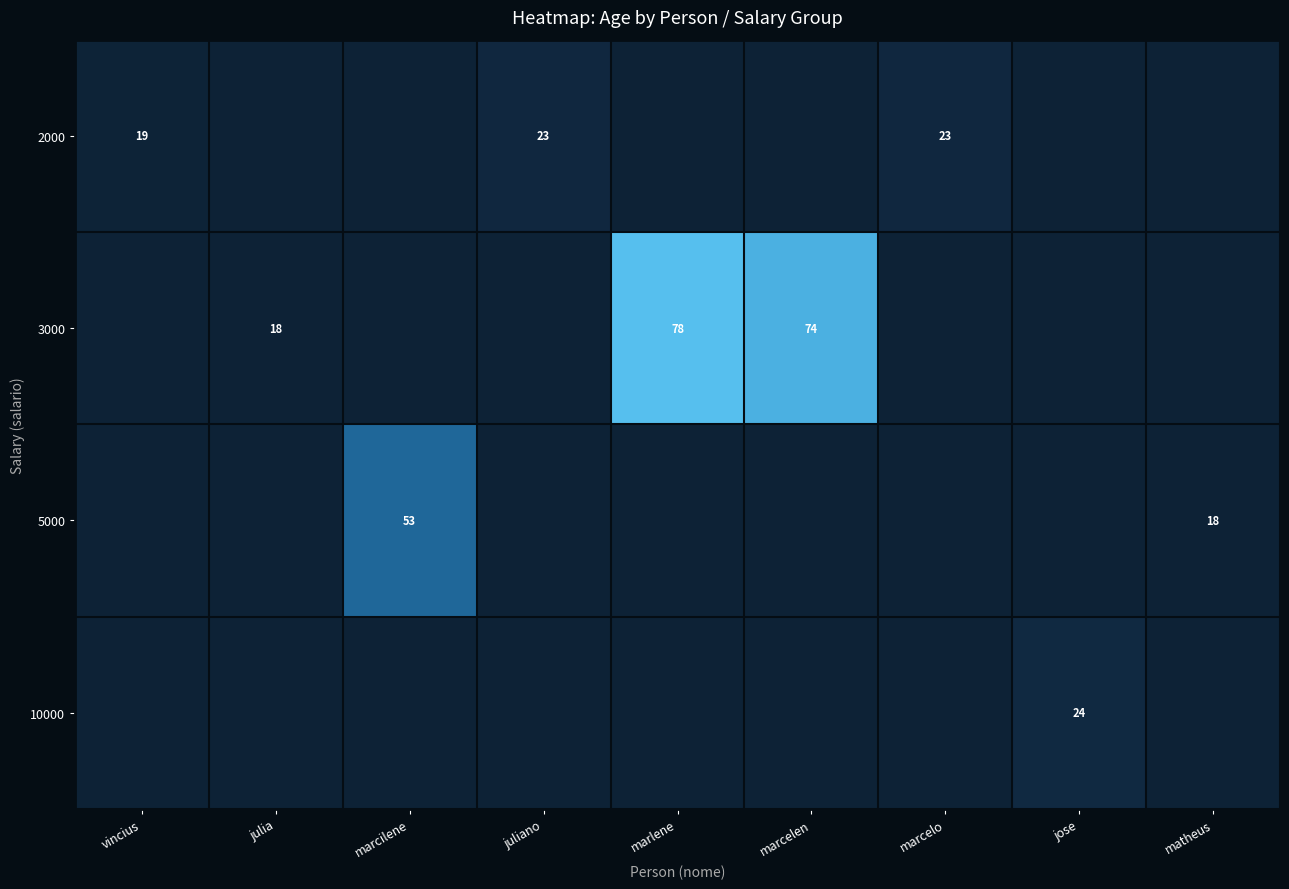

What is the greatest value displayed?

78